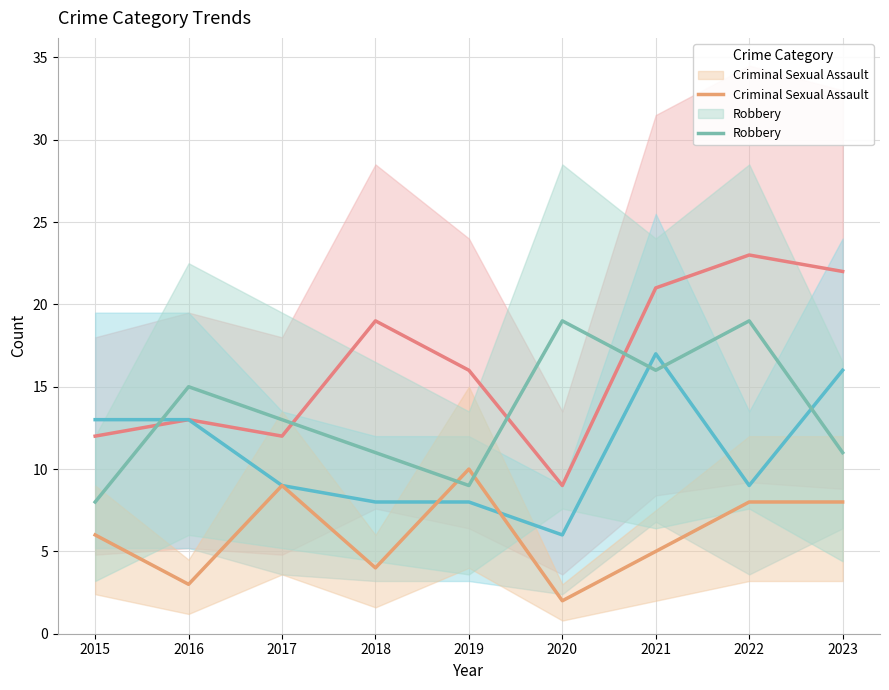

What is the difference between the maximum and second lowest values in the Aggravated Battery series?

9